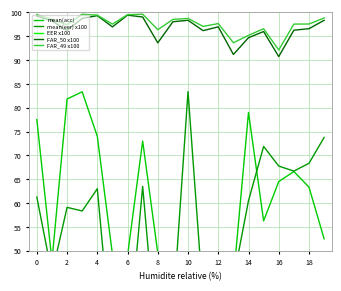

How many data points in FAR_50 x100 are less than 96?

5